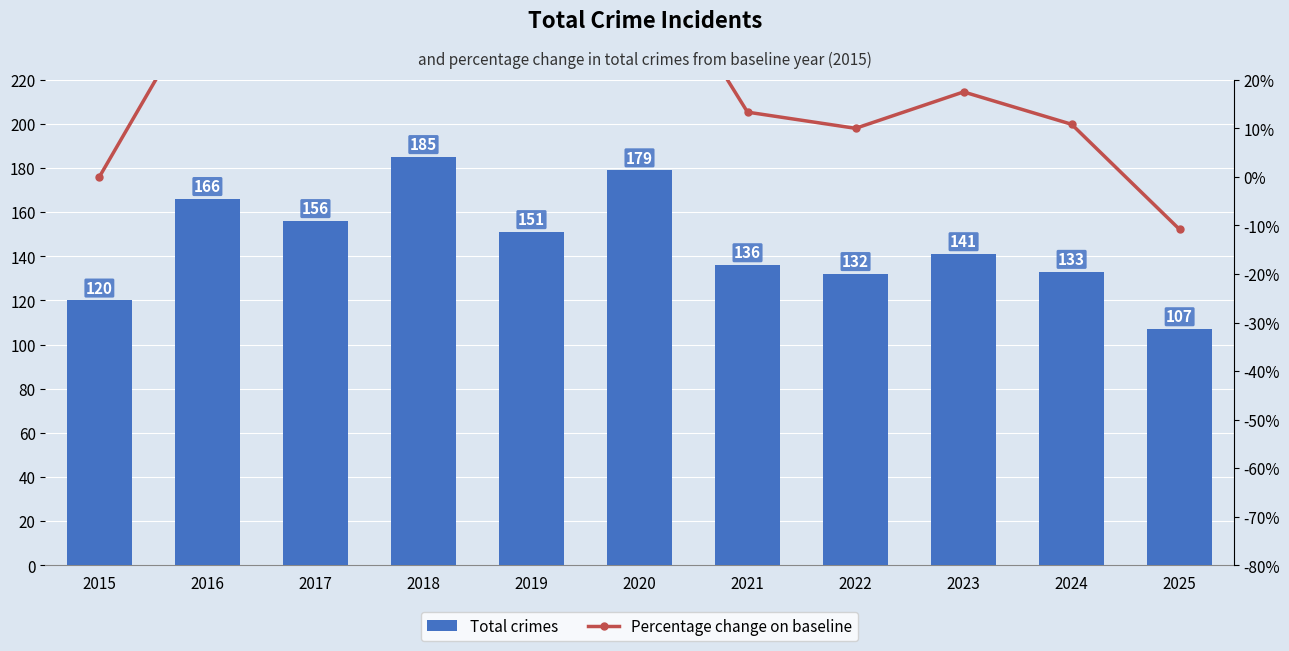

Where is Total crimes nearest to the value 146?

2019